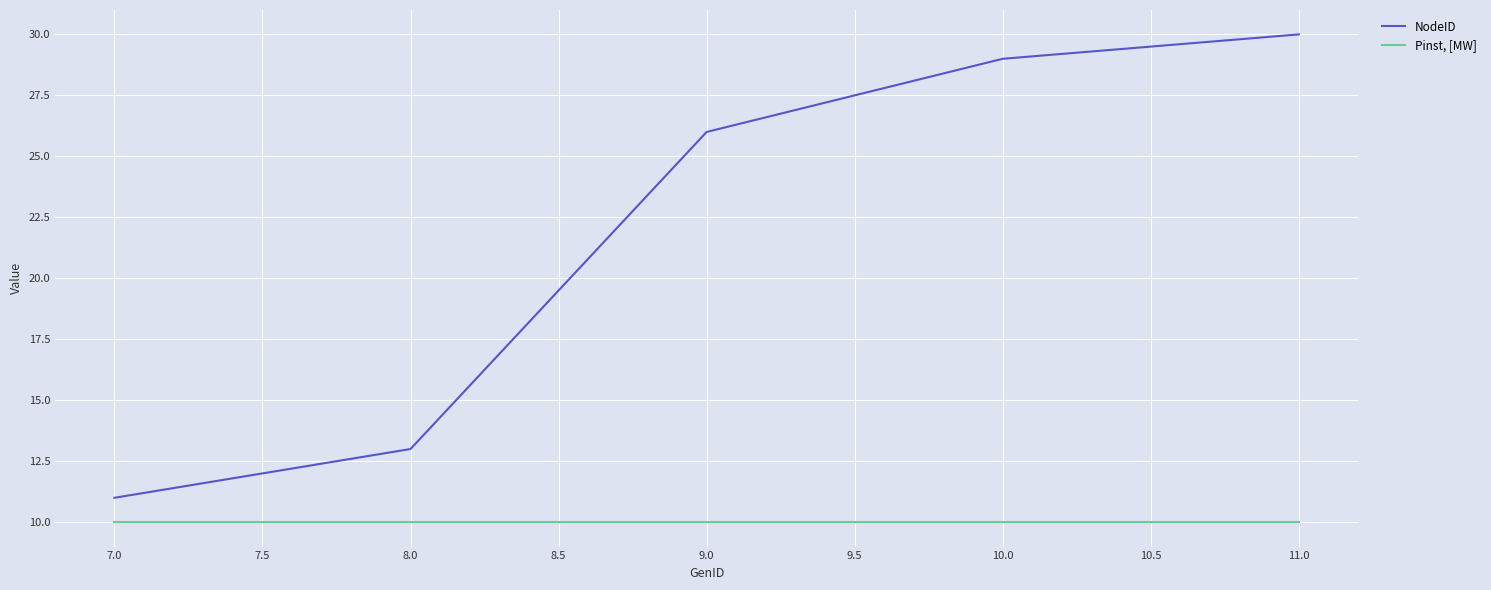

Is this an area chart (filled region under the line)?

No